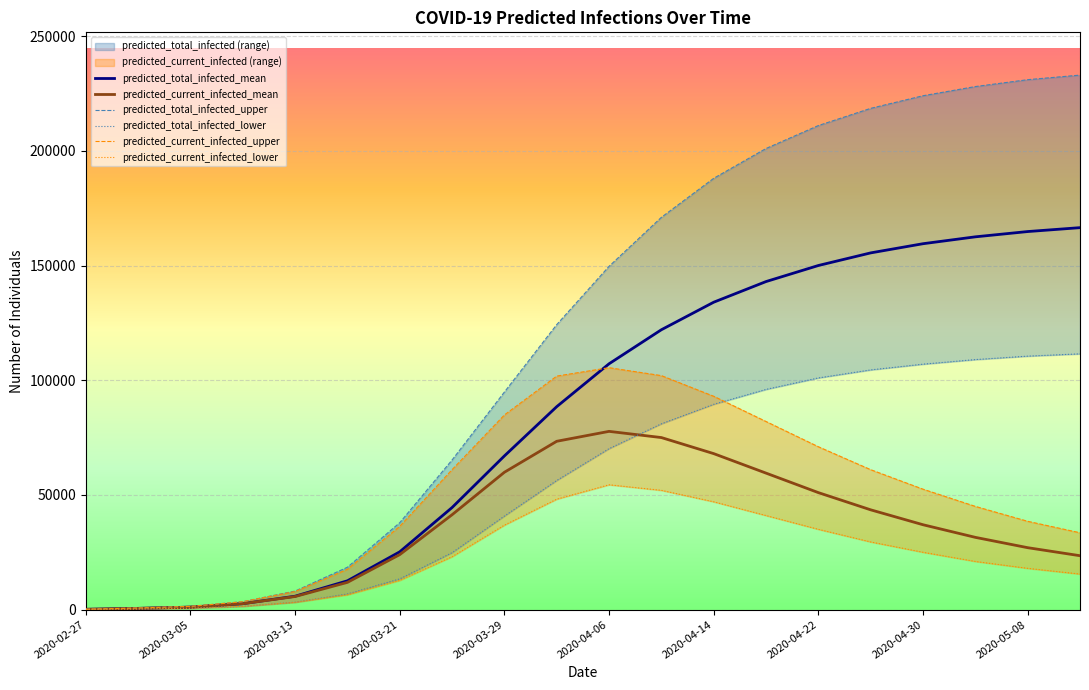

The predicted_total_infected_mean series shows 55282 at 2020-04-06. True or false?

False